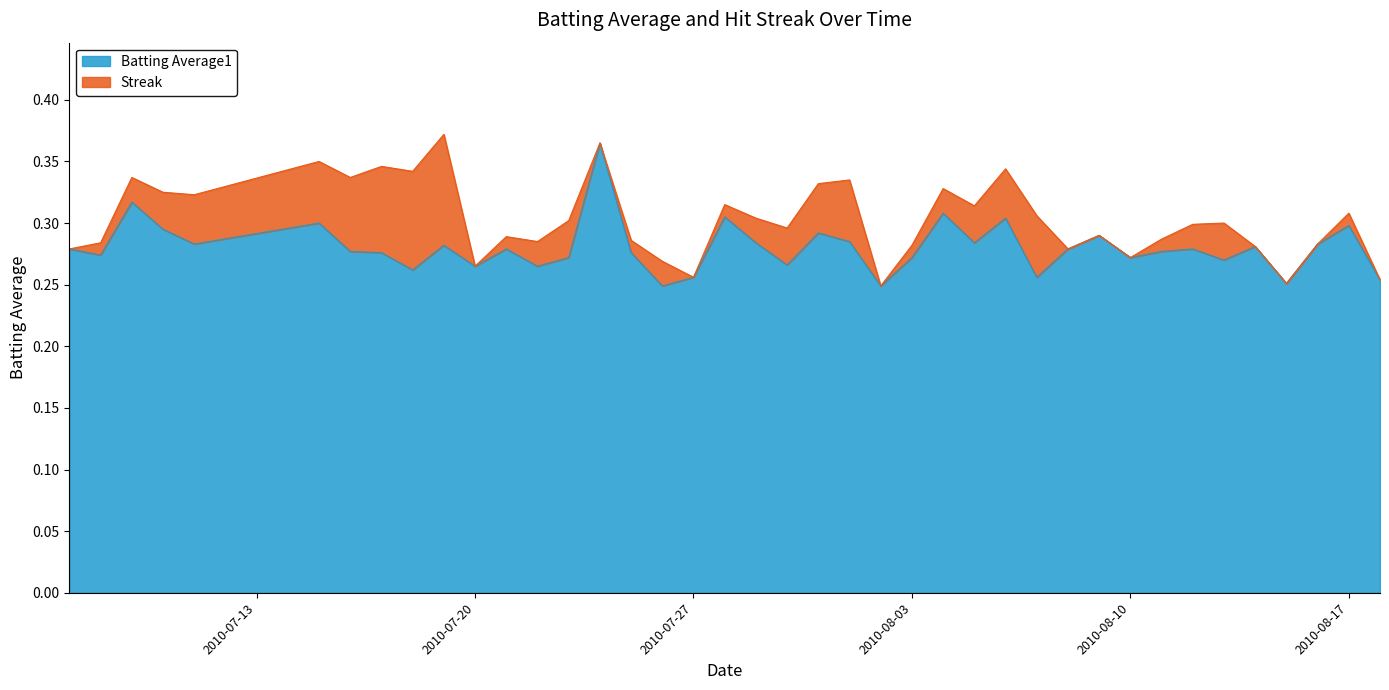

Reading right to left, list all the values displayed in this chart.

0.3	0.3	0.3	0.3	0.3	0.3	0.3	0.3	0.3	0.3	0.3	0.3	0.3	0.3	0.3	0.3	0.2	0.3	0.3	0.3	0.3	0.3	0.3	0.2	0.3	0.4	0.3	0.3	0.3	0.3	0.3	0.3	0.3	0.3	0.3	0.3	0.3	0.3	0.3	0.3